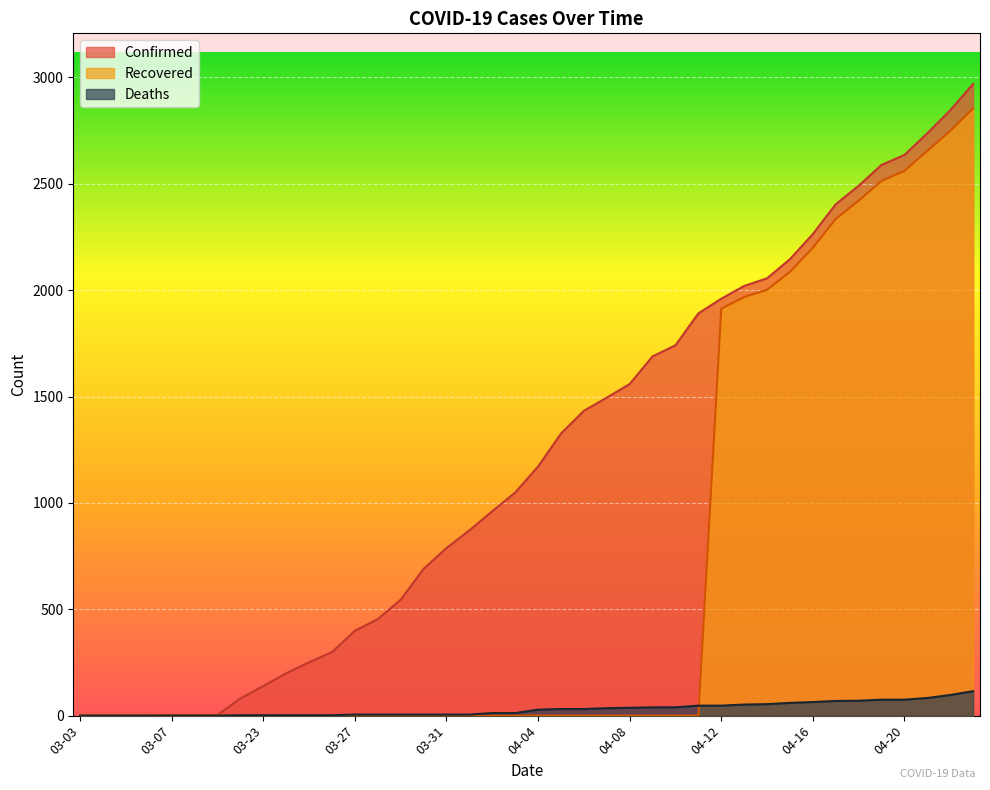

Reading left to right, what are all the values shown in this chart?

Confirmed: 1	1	1	2	3	3	3	81	139	199	251	299	399	454	545	690	788	871	961	1049	1171	1326	1433	1495	1559	1689	1741	1891	1960	2020	2056	2146	2264	2404	2491	2589	2636	2738	2846	2970
Deaths: 0	0	0	0	0	0	0	2	2	2	2	2	5	5	5	5	5	5	12	12	28	31	31	35	37	39	39	47	47	52	54	60	64	69	70	75	75	83	97	115
Recovered: 0	0	0	0	1	1	1	0	0	0	0	0	0	0	0	0	0	0	0	0	0	0	0	0	0	0	0	0	1913	1968	2002	2086	2200	2335	2421	2514	2561	2655	2749	2855